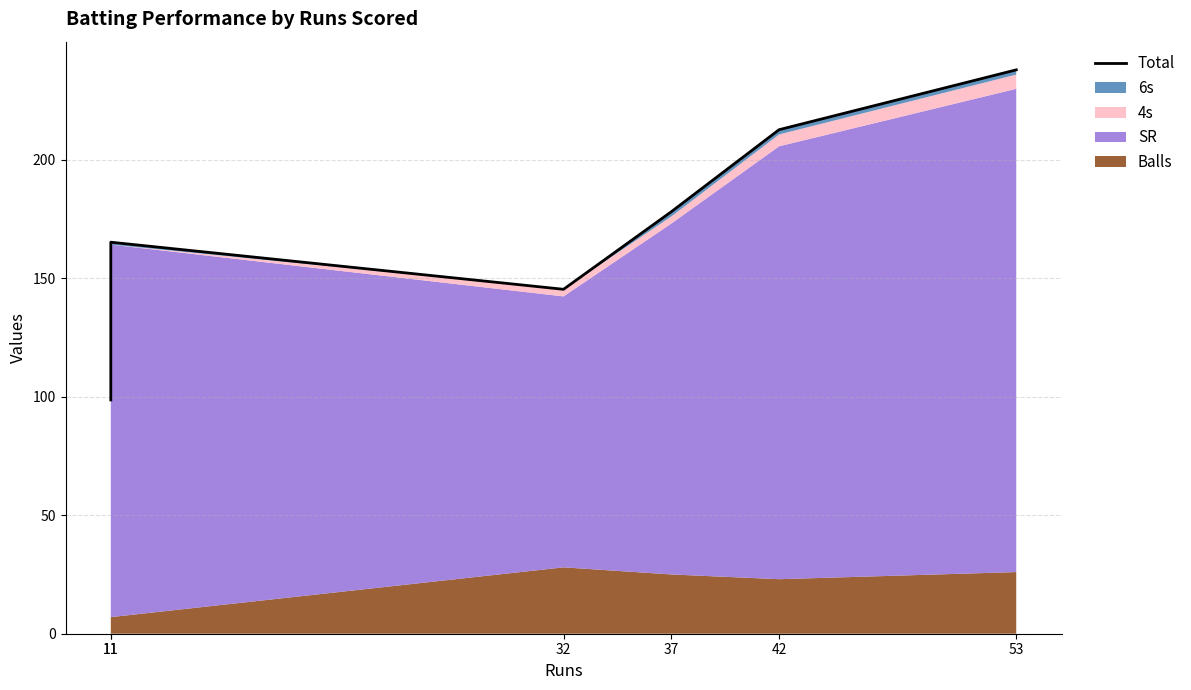

Between 11 and 32, which is larger?

11